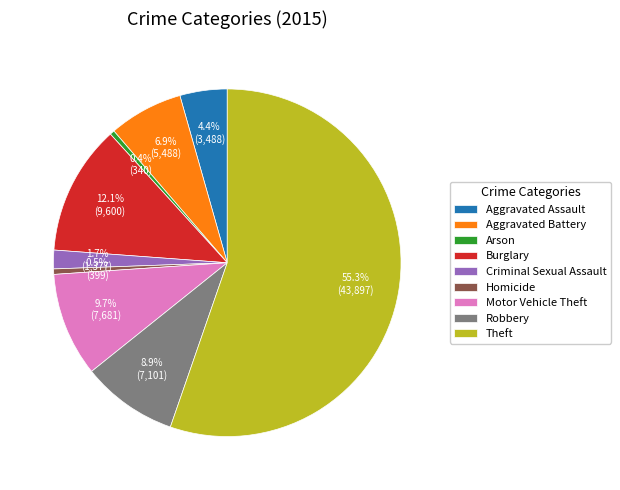

Does Criminal Sexual Assault account for over 50% of the chart?

No